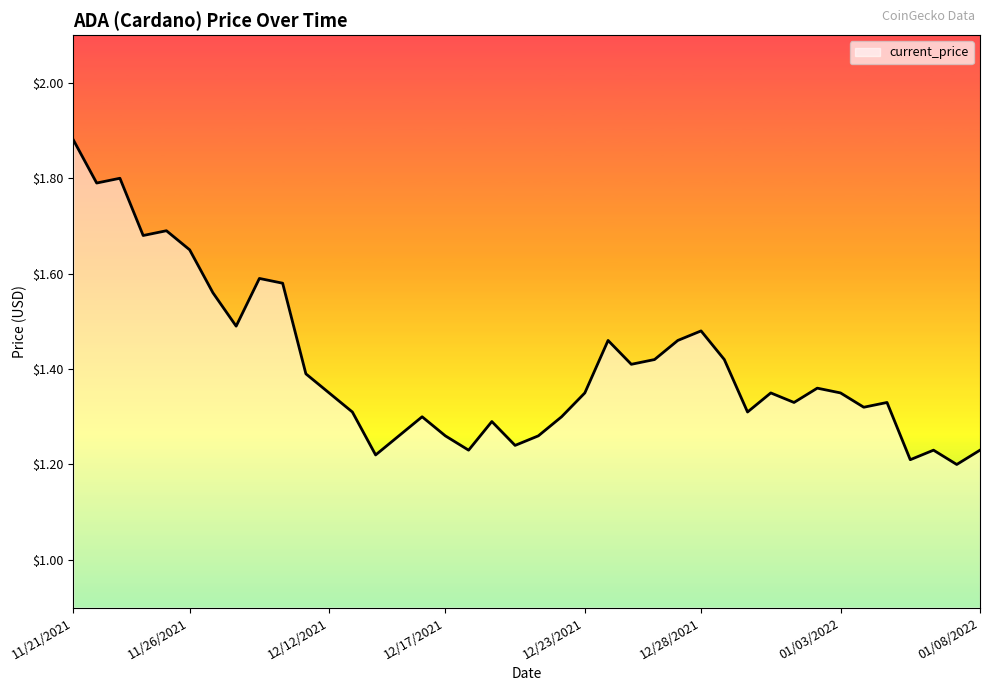

What is the difference between the maximum and minimum values?

0.7